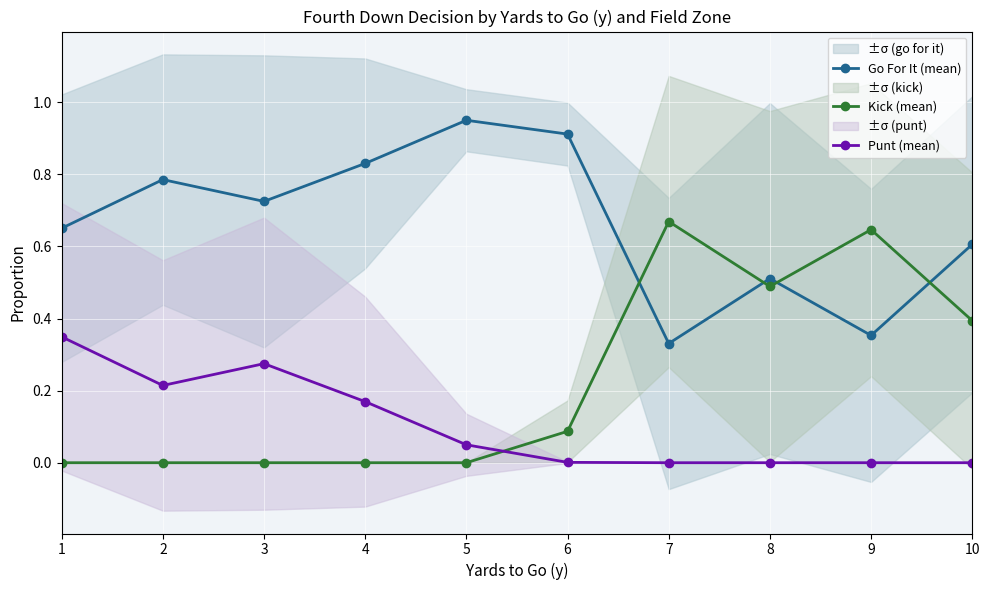

Between 4 and 10, which series saw the biggest shift?

Kick (mean)